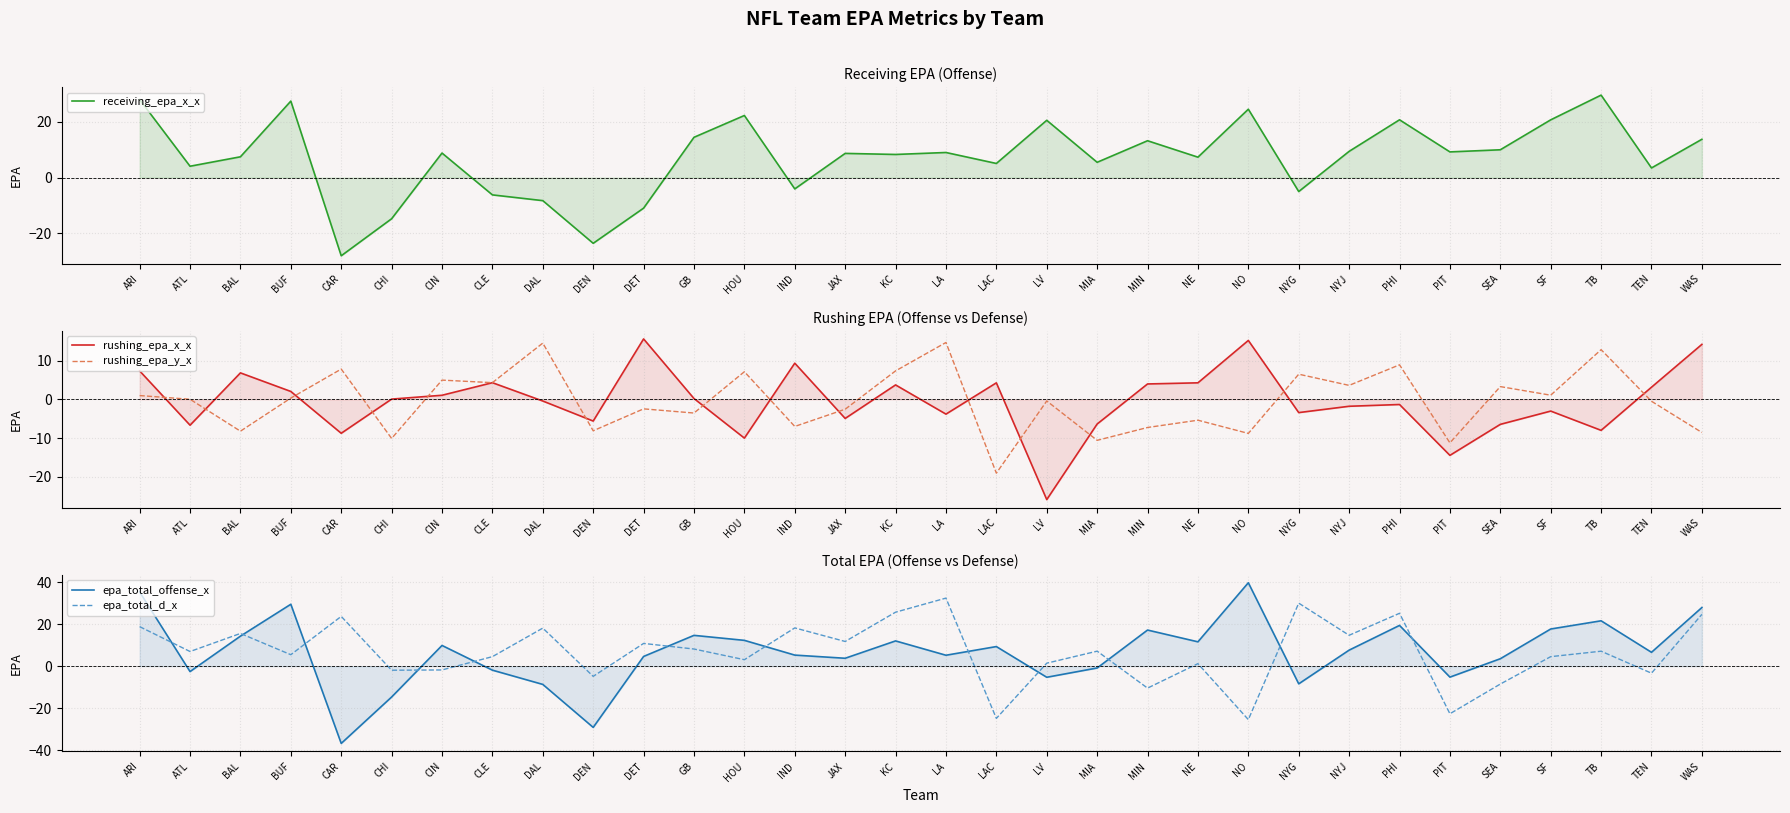

The rushing_epa_x_x series shows -8.0 at TB. True or false?

True